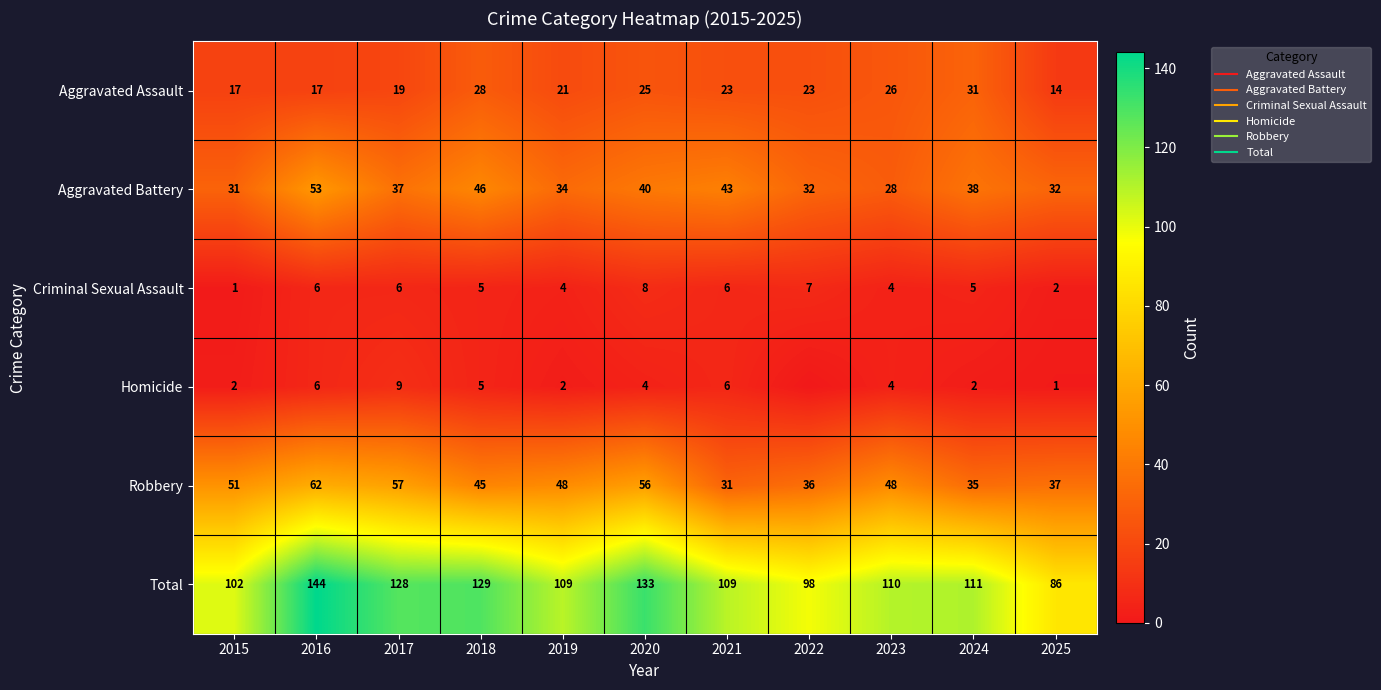

The value of Aggravated Battery at 2015 is 31. True or false?

True